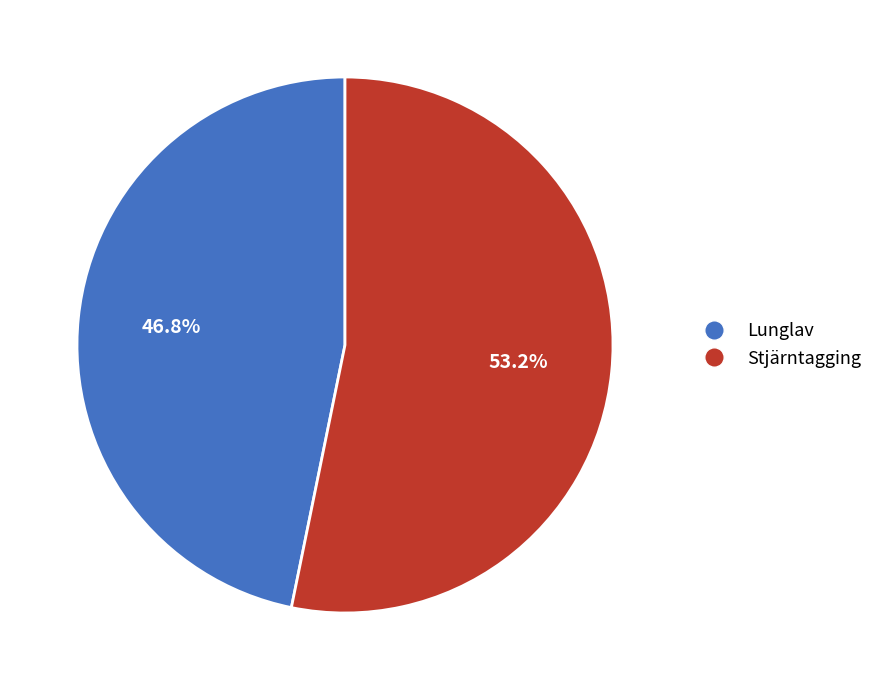

Combined, do Lunglav and Stjärntagging account for over 50%?

Yes